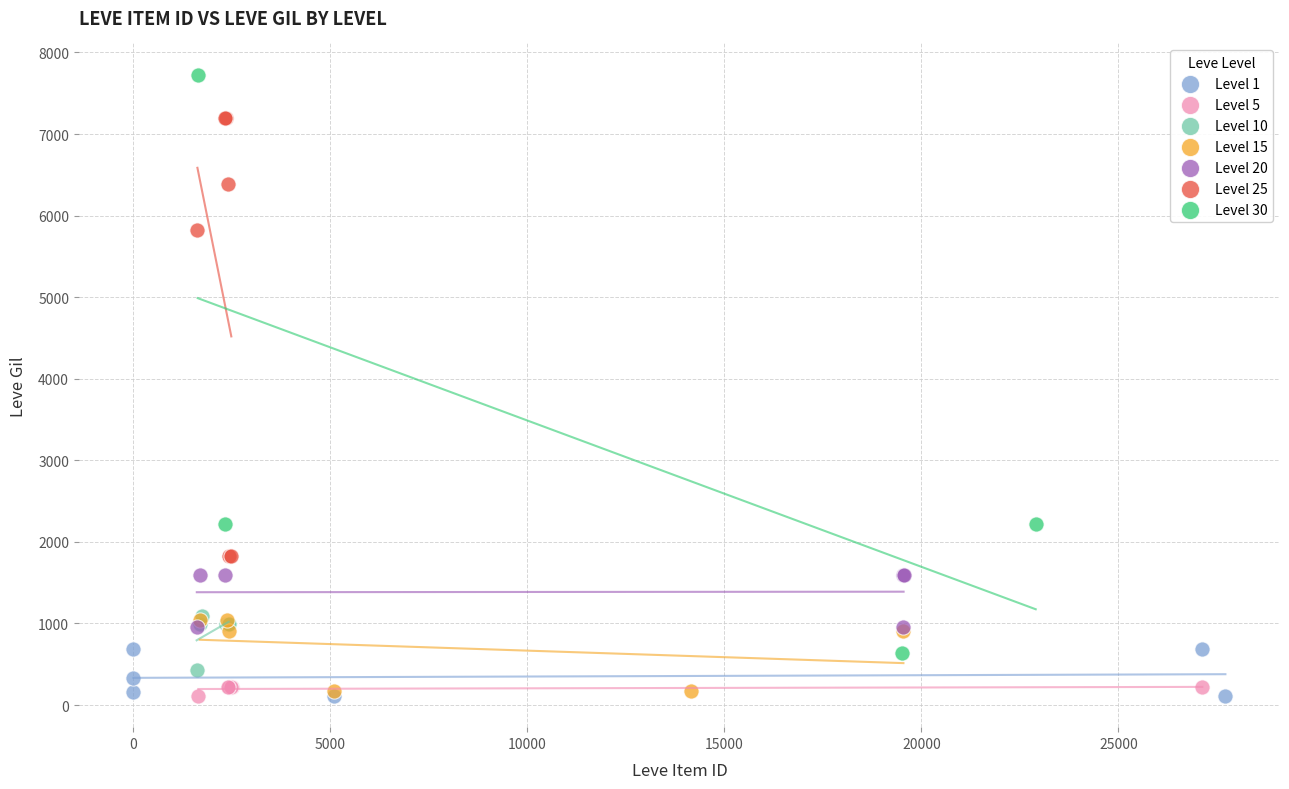

Which series has the widest spread of Y values?

Level 30